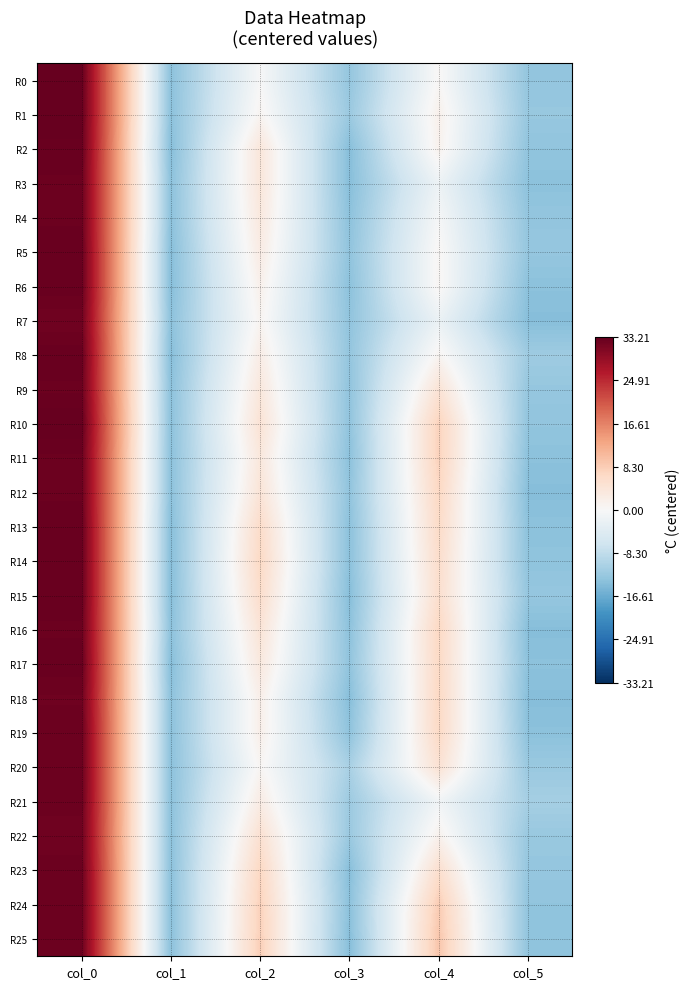

Which series has the largest total across all categories?

R25